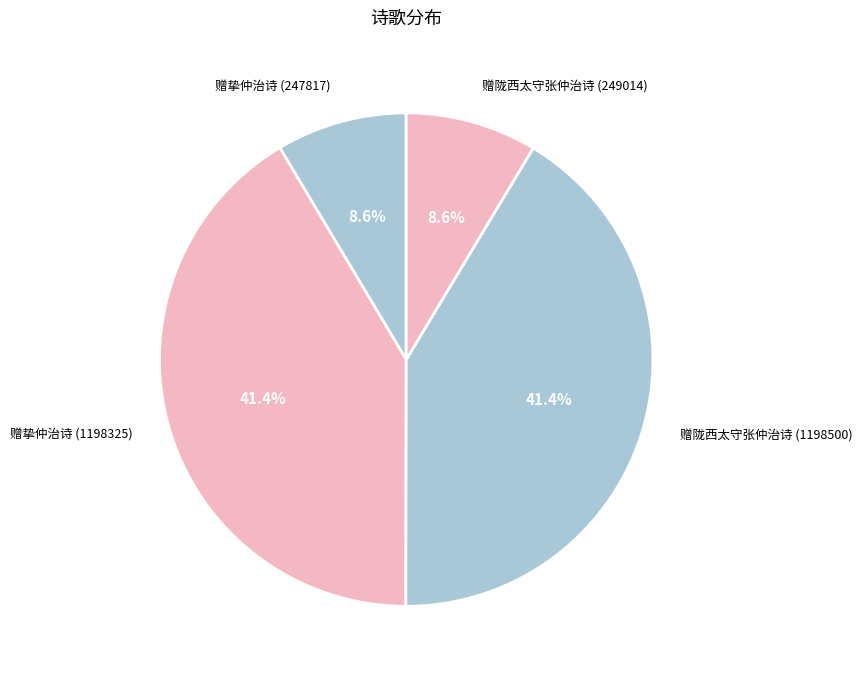

Rank the categories by value from lowest to highest.

赠挚仲治诗 (247817), 赠陇西太守张仲治诗 (249014), 赠挚仲治诗 (1198325), 赠陇西太守张仲治诗 (1198500)